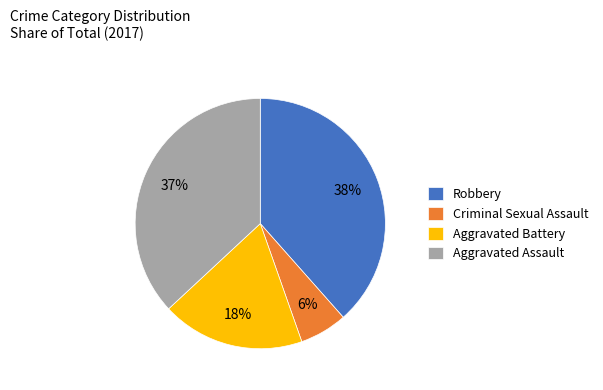

Is there any slice that represents more than half of the pie?

No